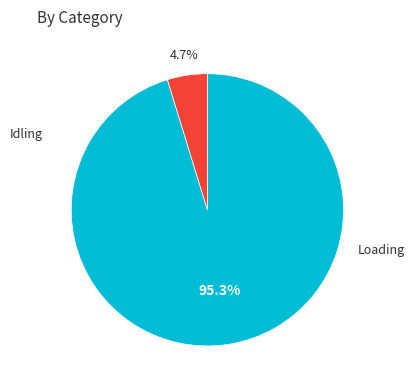

To the nearest percent, what is the difference between the largest and smallest slice percentages?

91%